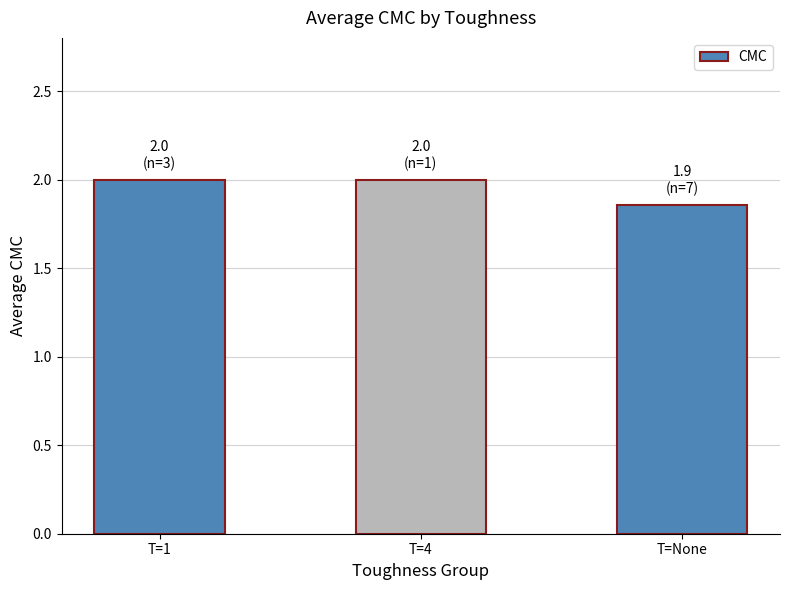

What is the maximum value shown in the chart?

2.0